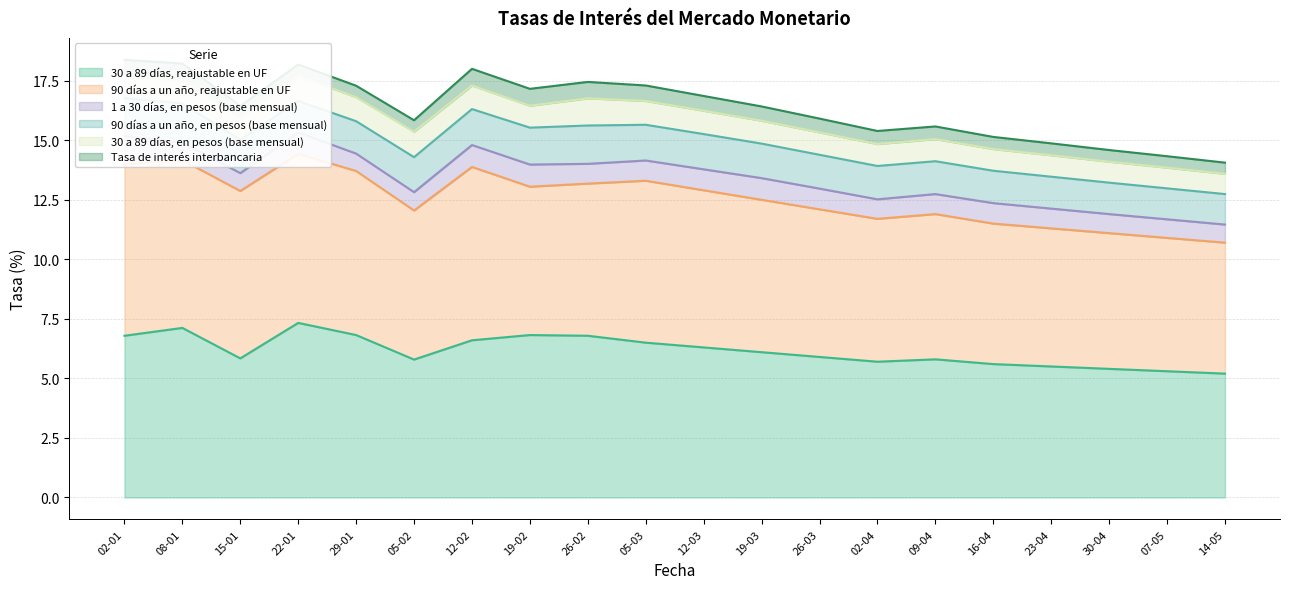

Which series changed the most between 12-03-2001 and 09-04-2001?

30 a 89 días, reajustable en UF